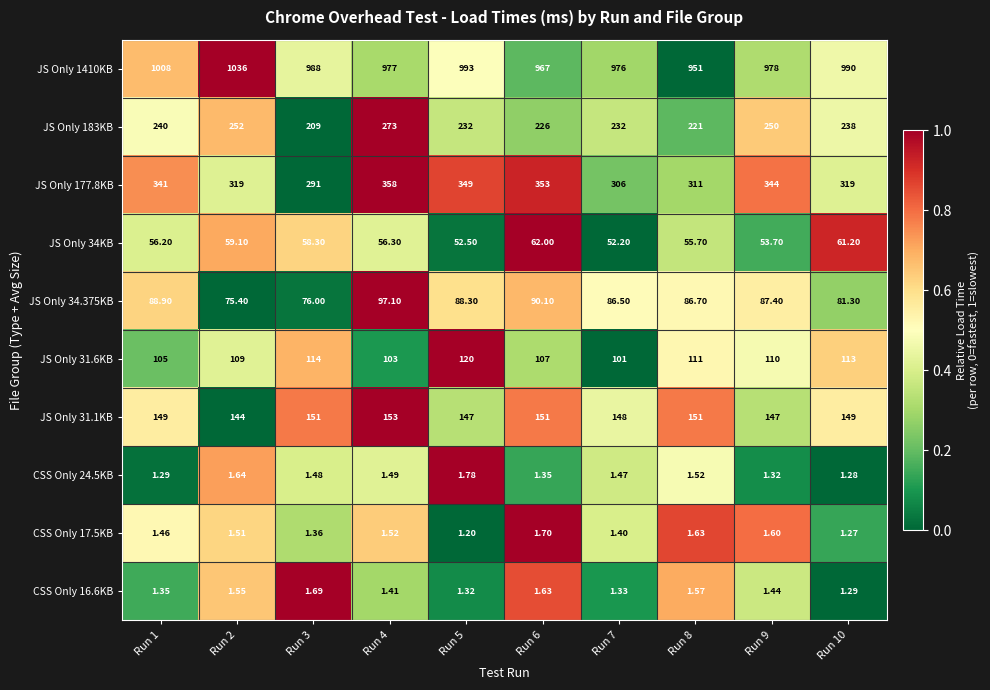

How many data points in JS Only 1410KB are less than 988?

5